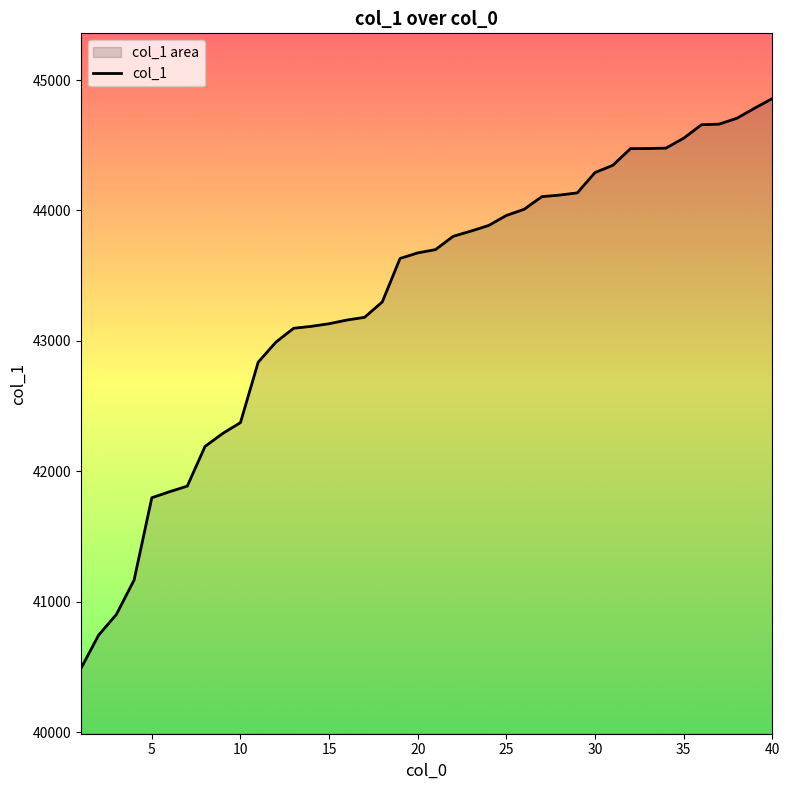

True or false: the data shows 44554 at 35.

True